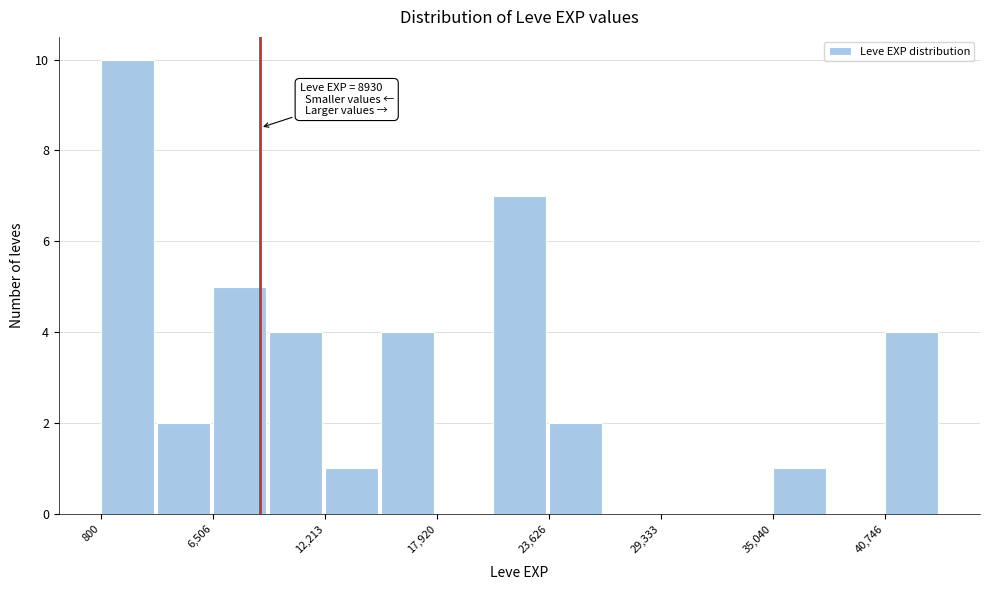

Read against the x-axis, roughly where is the centre of the tallest bar?

2000